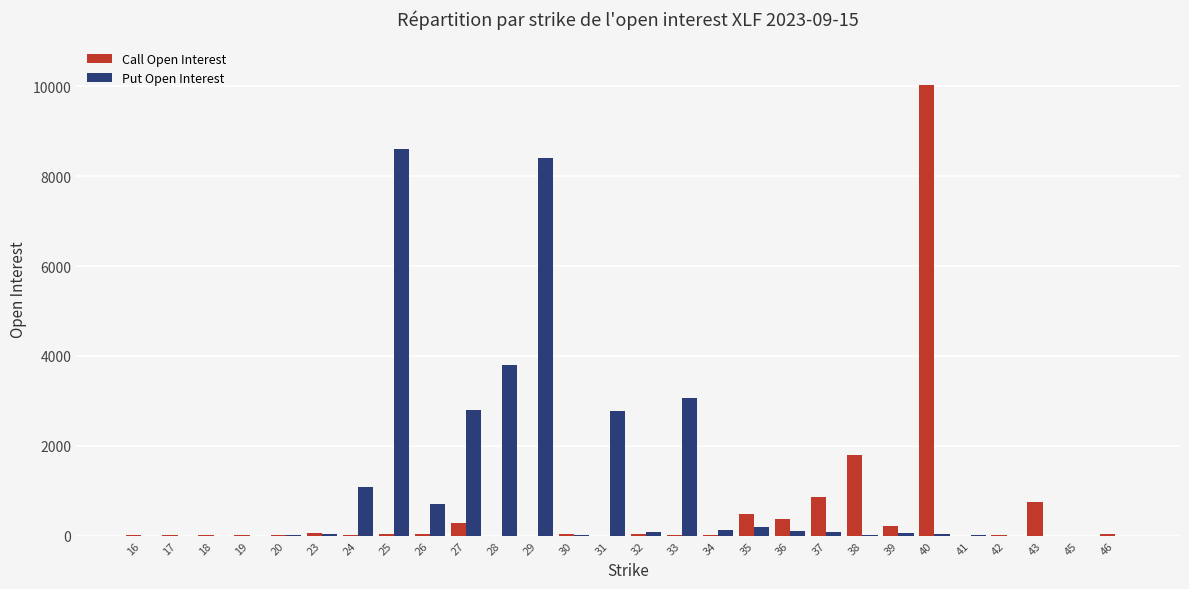

Are the bars horizontal?

No